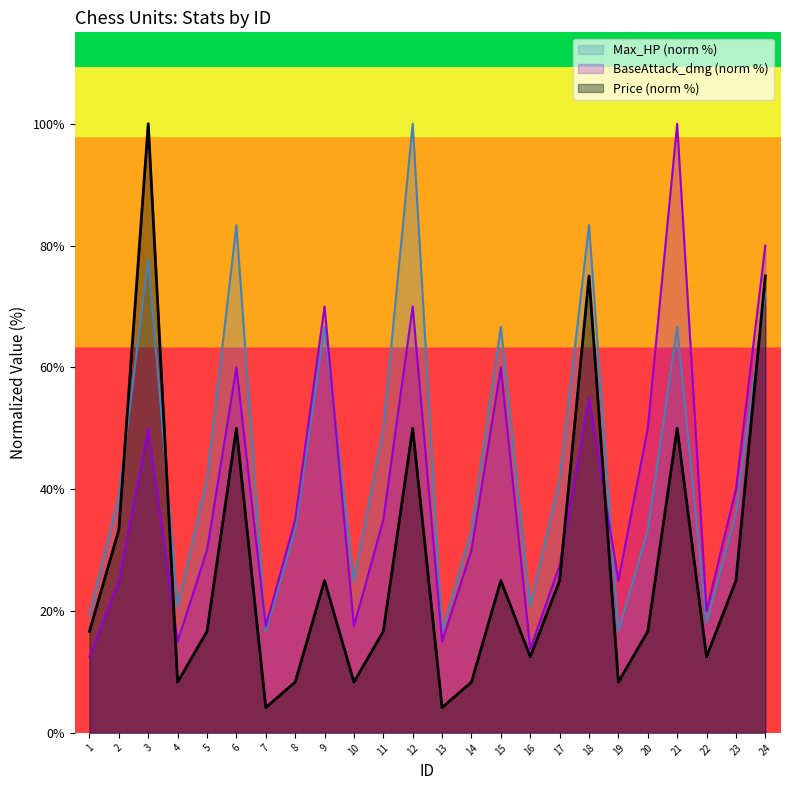

What is the minimum value shown in the chart?

4.2